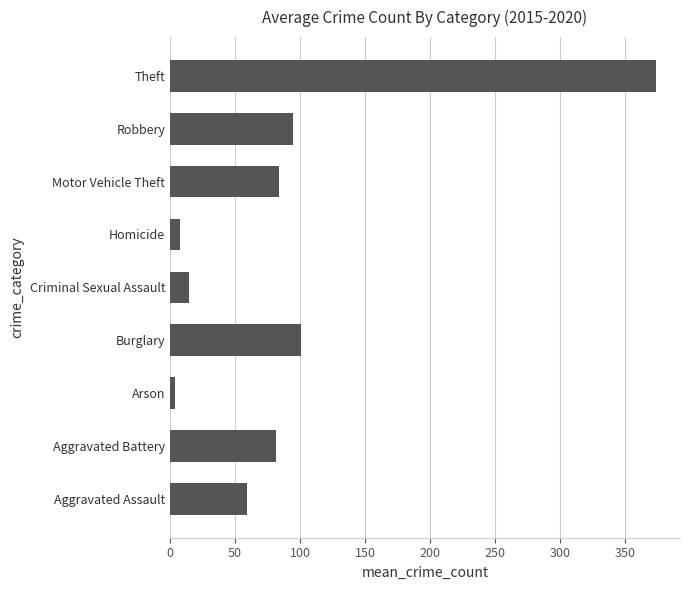

The chart shows a value of 81.7 at Aggravated Battery. True or false?

True